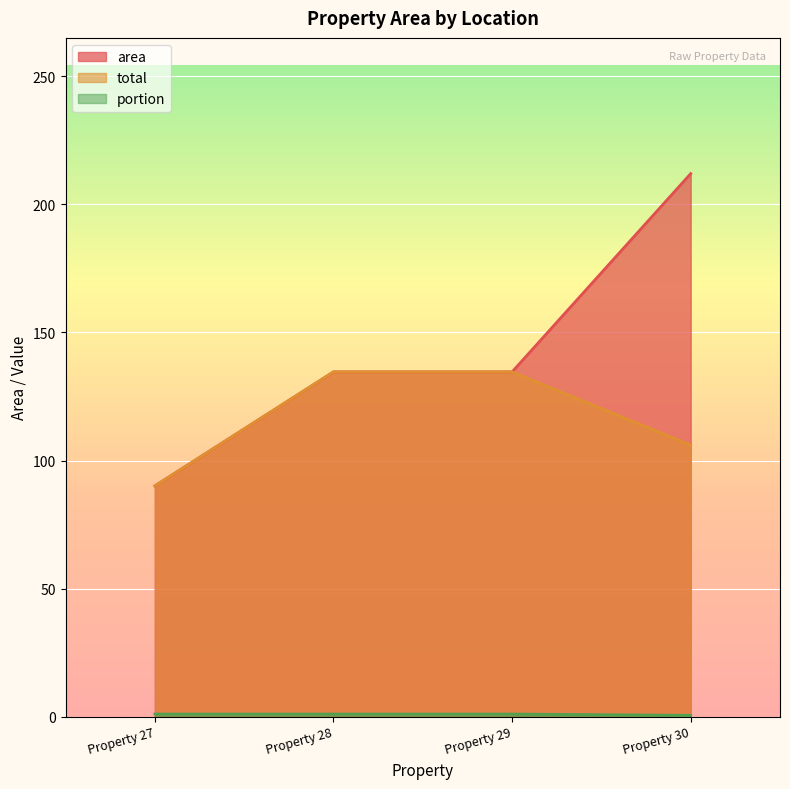

Is it true that area equals 134.6 at Property 29?

True